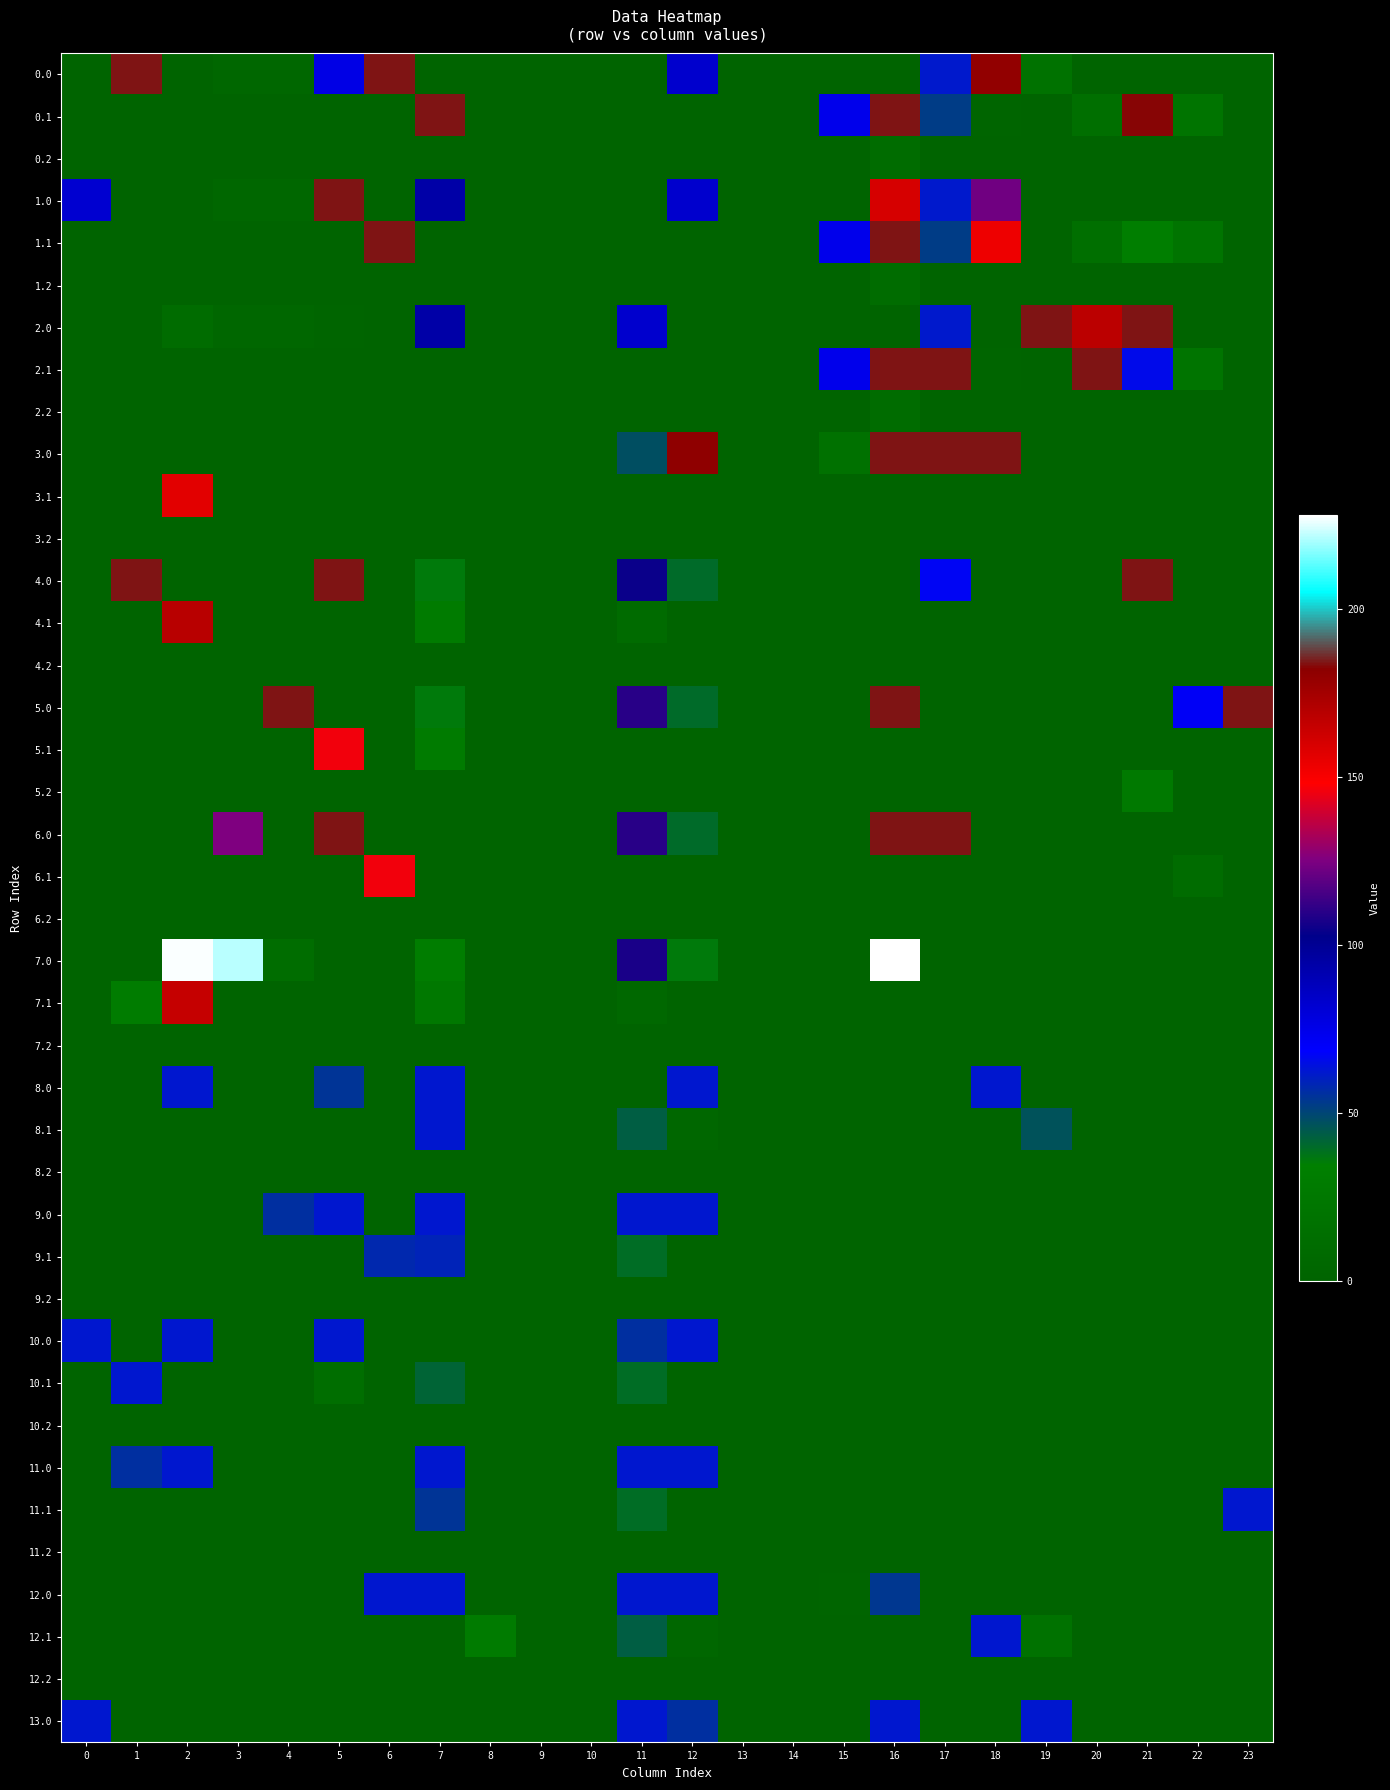

What is the maximum value shown in the chart?

228.0